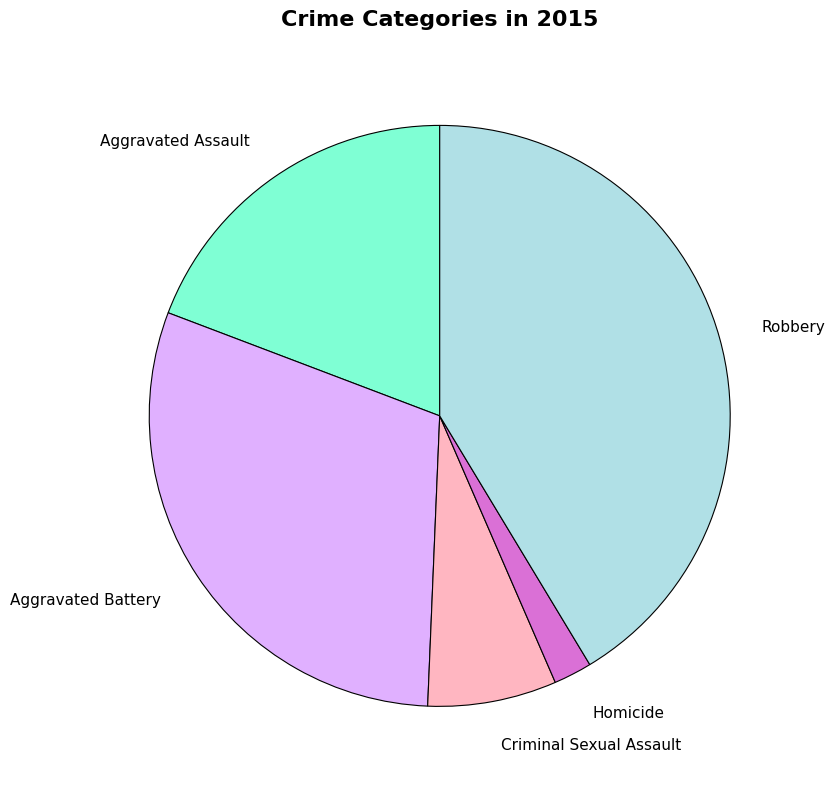

Is Aggravated Assault the majority of the pie?

No